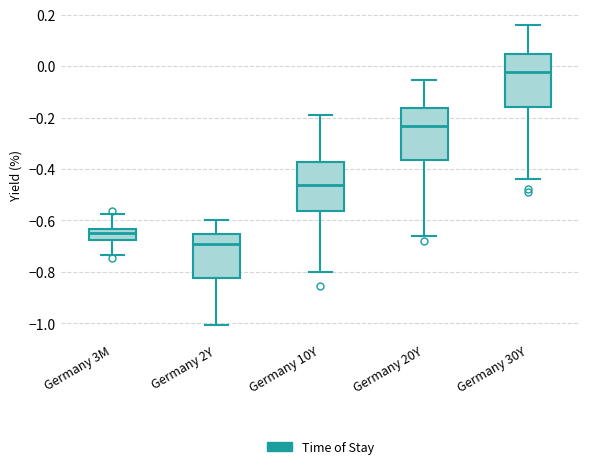

Which box's median line is the highest?

Germany 30Y